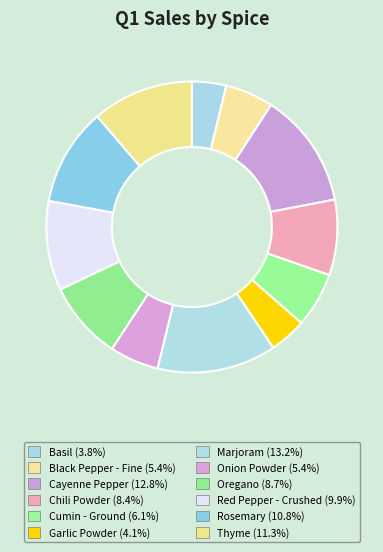

Does Black Pepper - Fine represent more than half of the total?

No